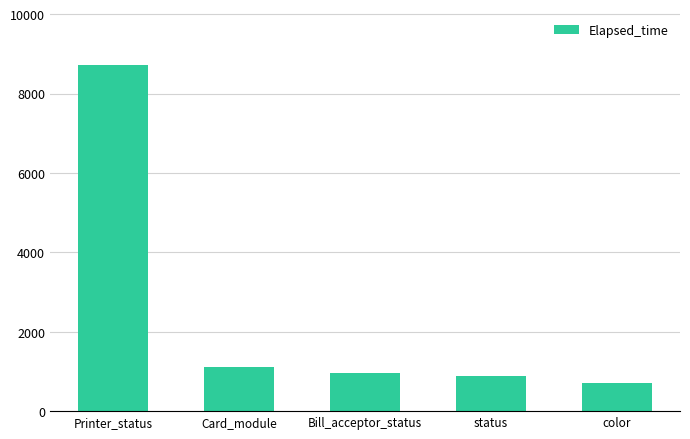

What is the change in value from Printer_status to Bill_acceptor_status?

-7774.0